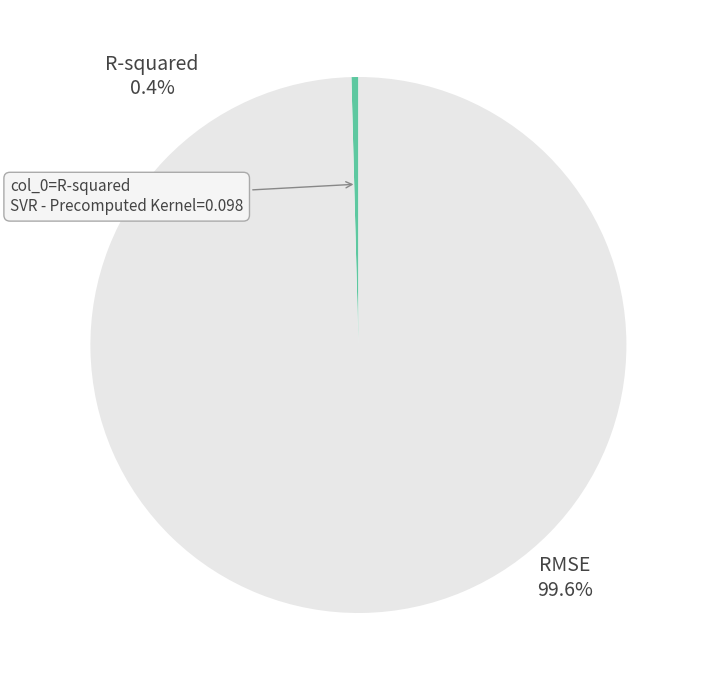

Combined, what portion of the pie is R-squared and RMSE?

100.0%